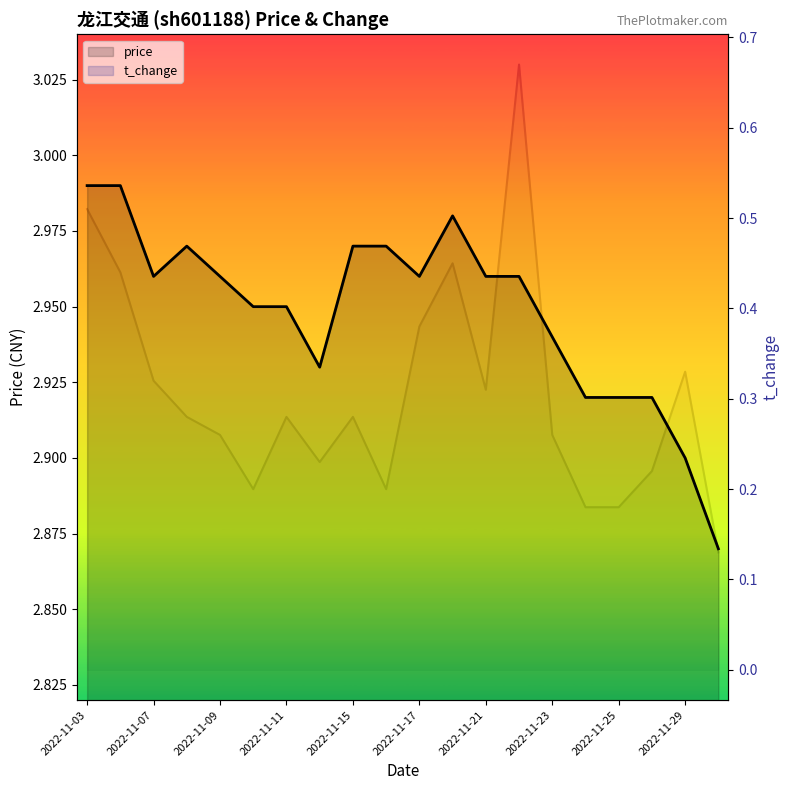

Between 2022-11-09 and 12, which series saw the biggest shift?

t_change